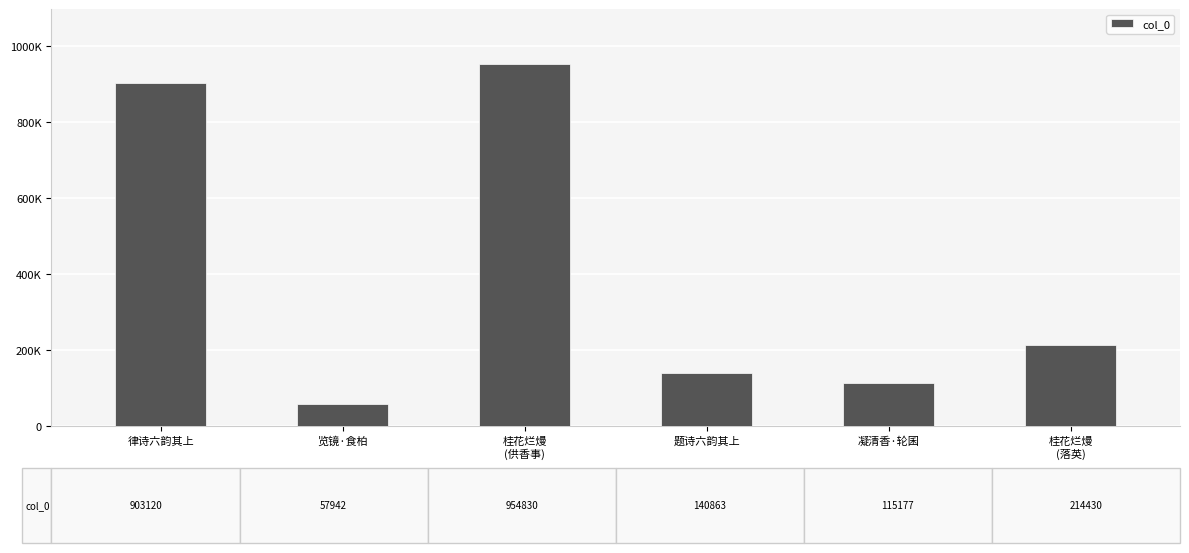

What is the approximate value at 桂花烂熳
(供香事)?

954830